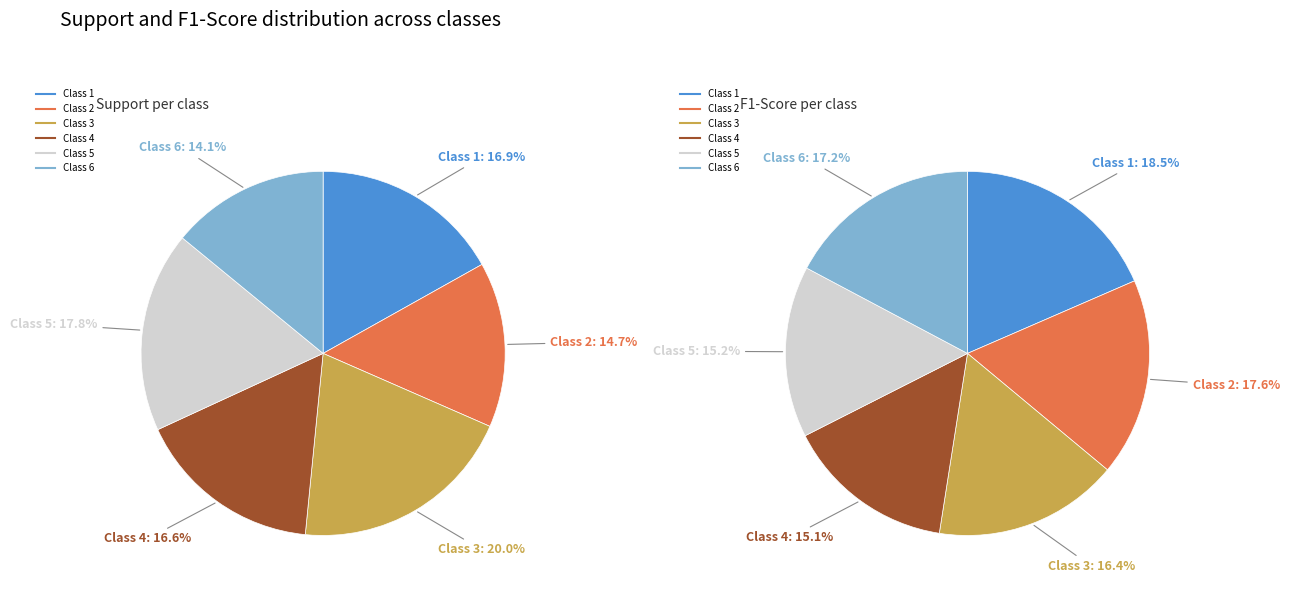

To the nearest percent, what portion does 3 represent?

20%